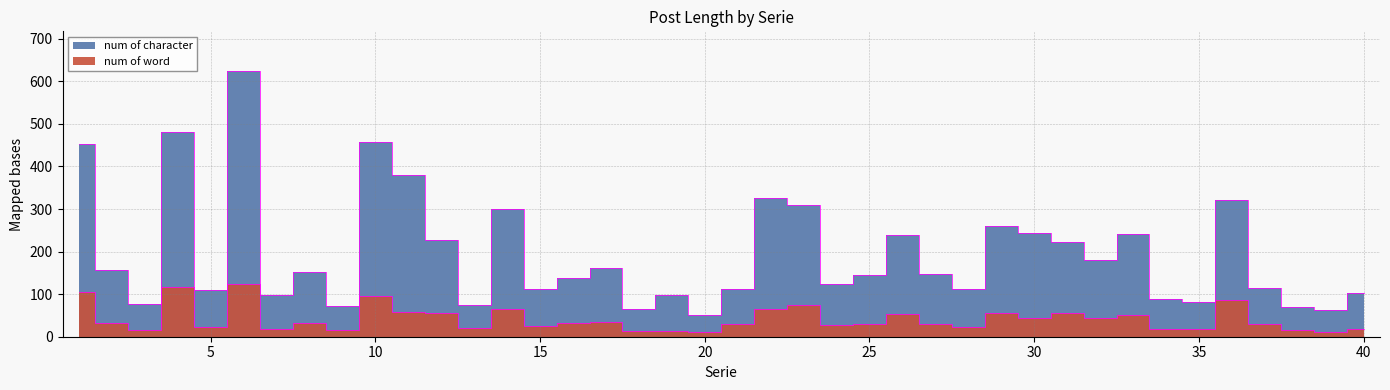

What is the sum of all num of character values?

7793